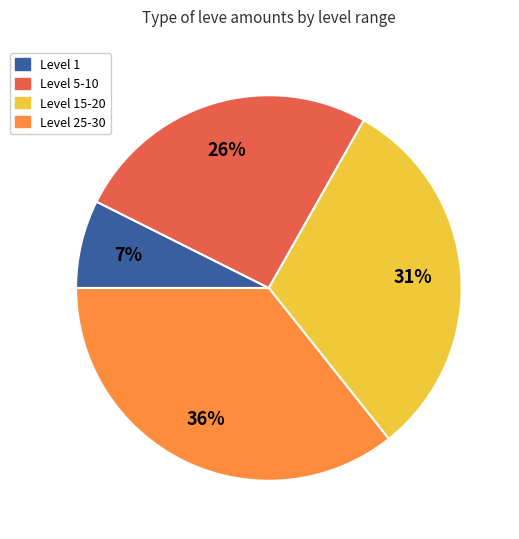

To the nearest percent, what is the average slice percentage?

25%